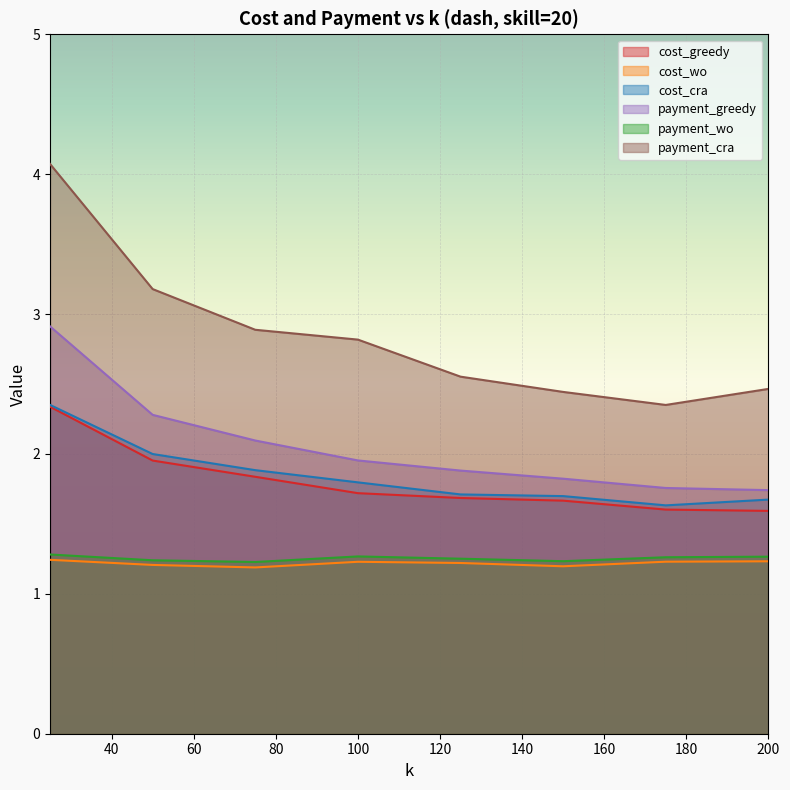

Is the value of cost_greedy at 100 greater than the value of payment_wo at 25?

Yes